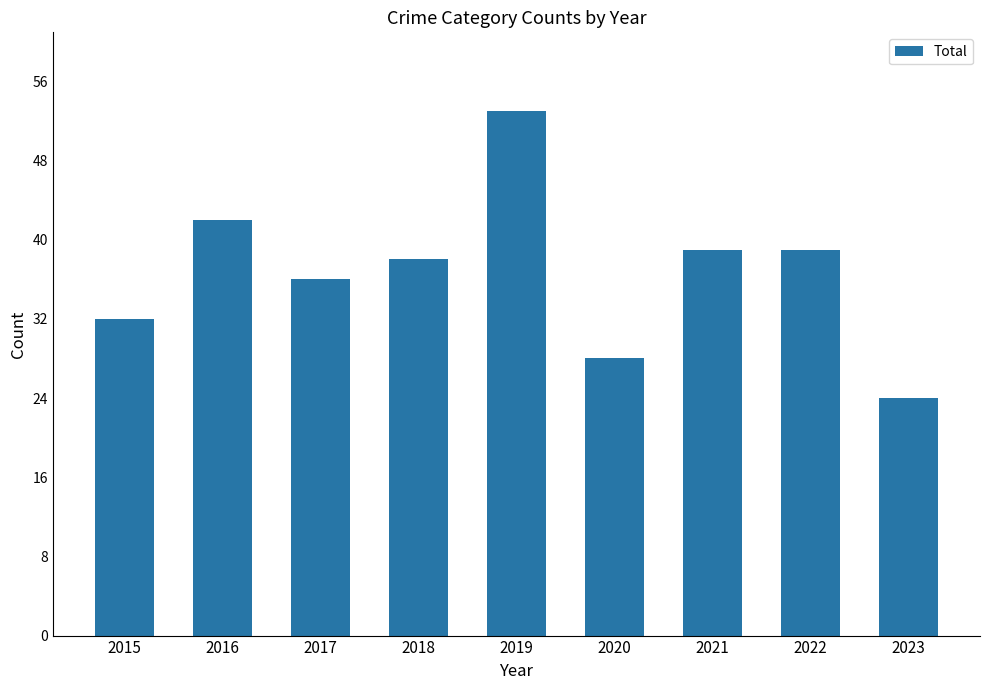

The value at 2015 is 10. True or false?

False